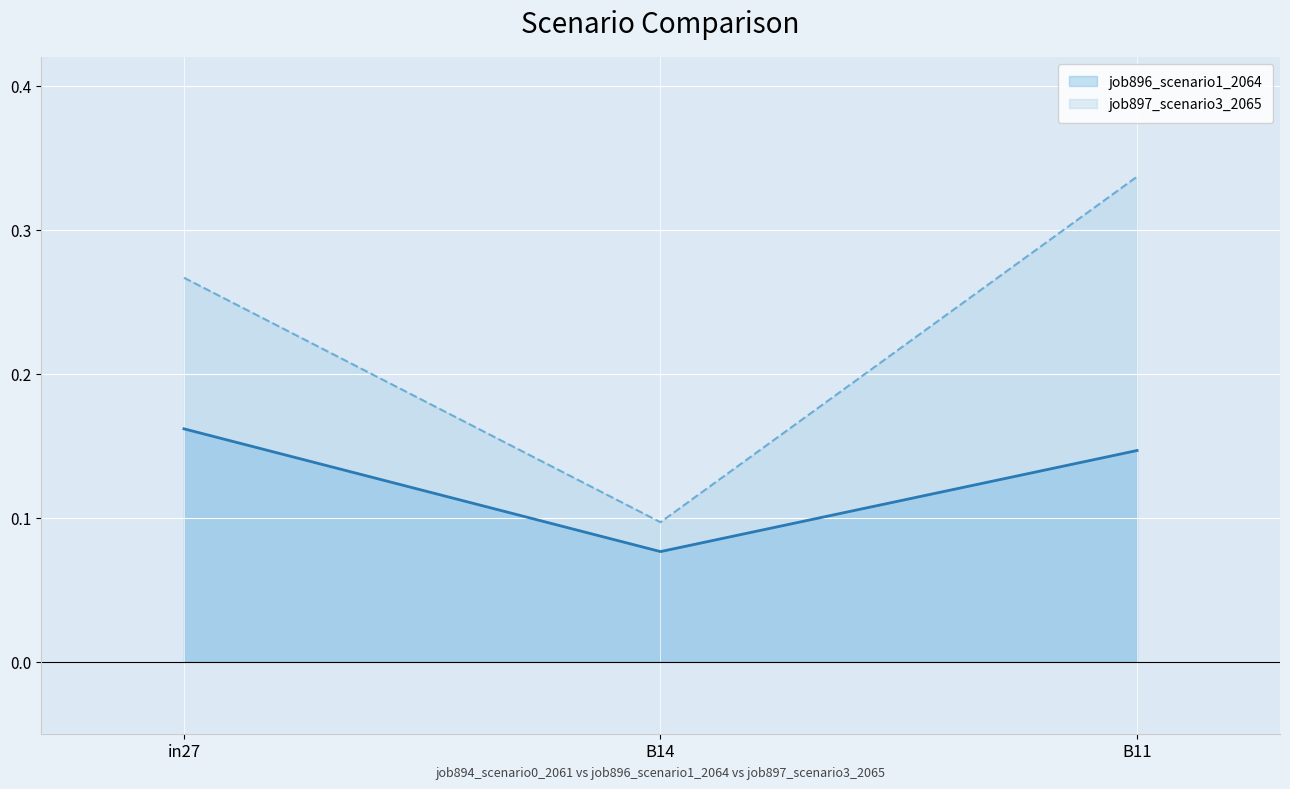

Is the value of job897_scenario3_2065 at B14 greater than the value of job896_scenario1_2064 at in27?

No